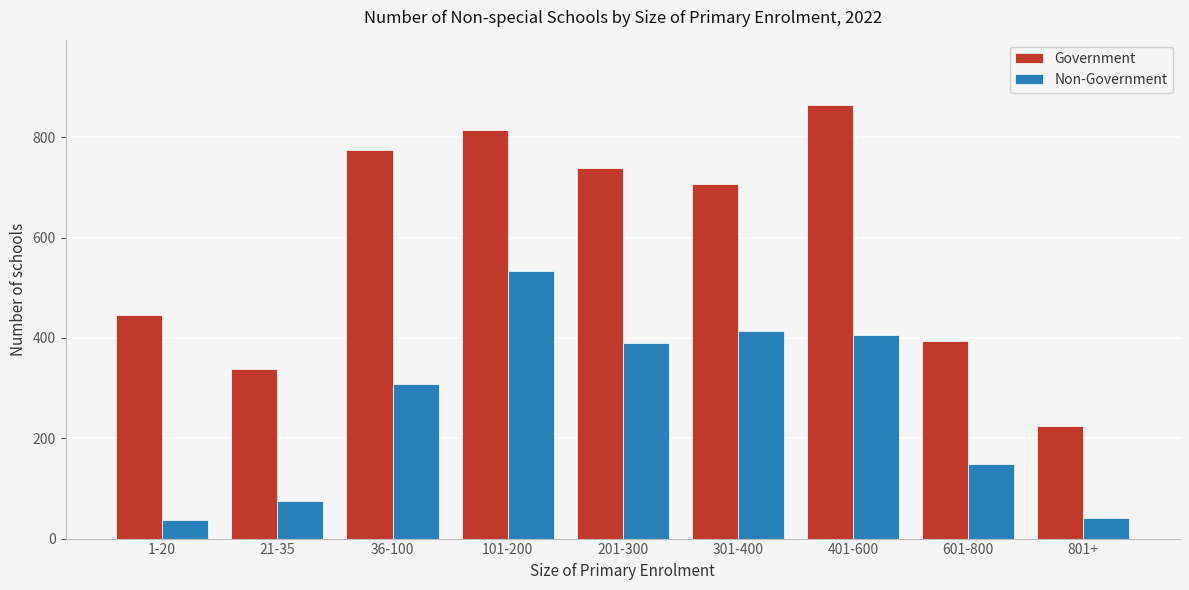

Reading right to left, list all the values displayed in this chart.

Government: 225	393	865	706	738	814	775	338	445
Non-Government: 42	149	405	413	389	534	308	74	37